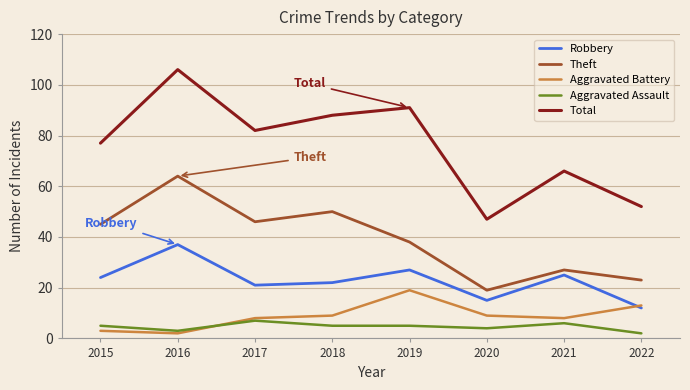

Which series has the largest total across all categories?

Total